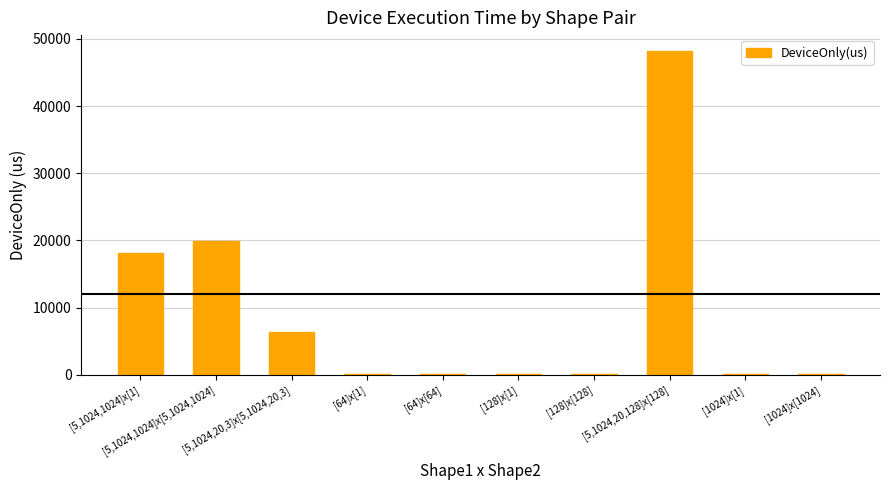

What is the change in value from [5,1024,1024]x[5,1024,1024] to [1024]x[1024]?

-19839.5